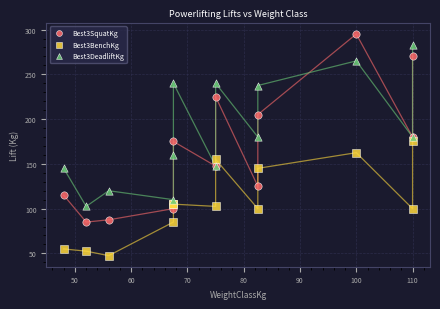

Which series has the widest spread of Y values?

Best3SquatKg